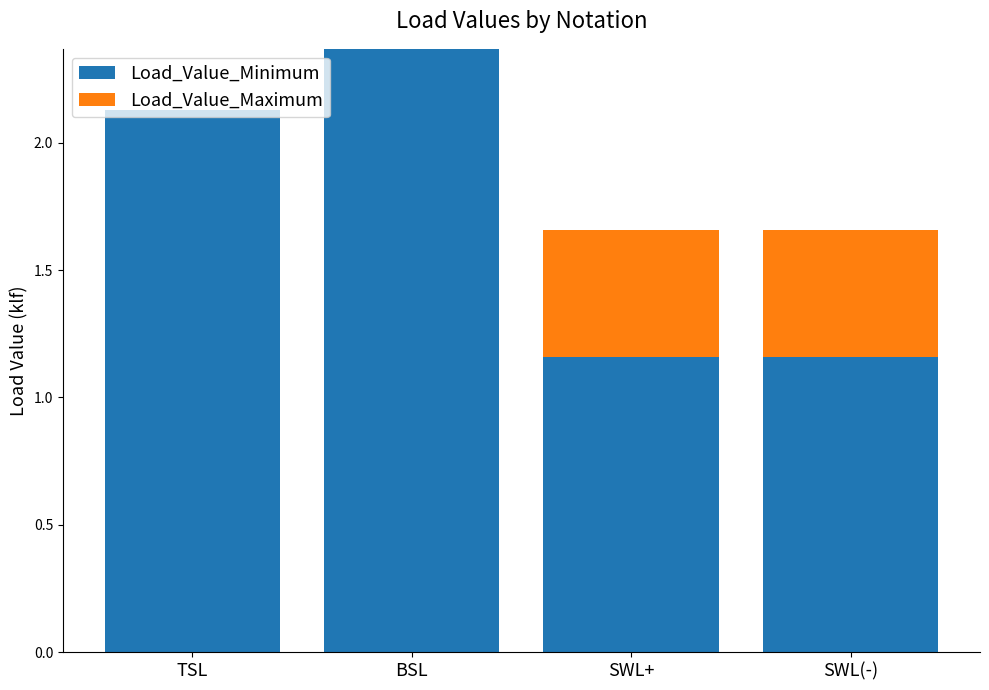

What are all the series names shown in the legend?

Load_Value_Minimum, Load_Value_Maximum